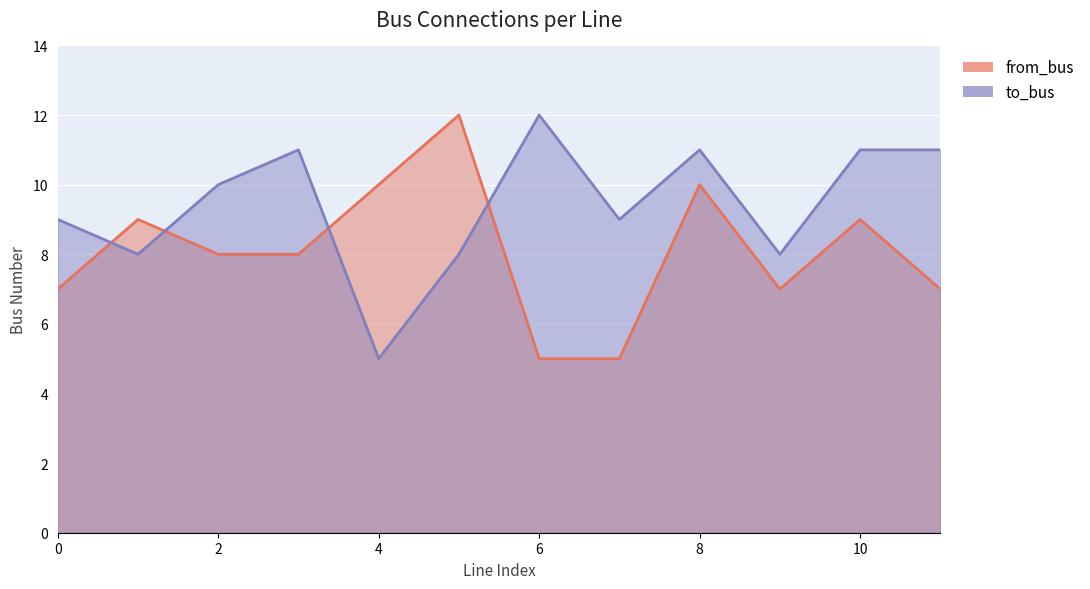

List the labels in order of to_bus value, smallest first.

4, 1, 5, 9, 0, 7, 2, 3, 8, 10, 11, 6